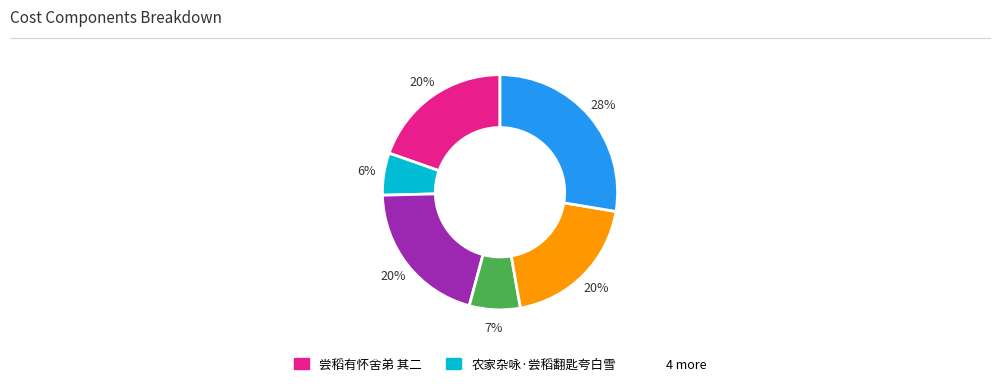

Does any single category account for the majority?

No